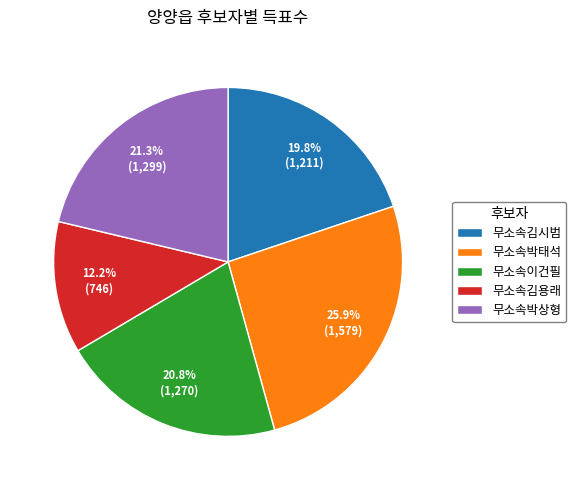

True or false: 무소속김시범 accounts for 20% of the total.

True